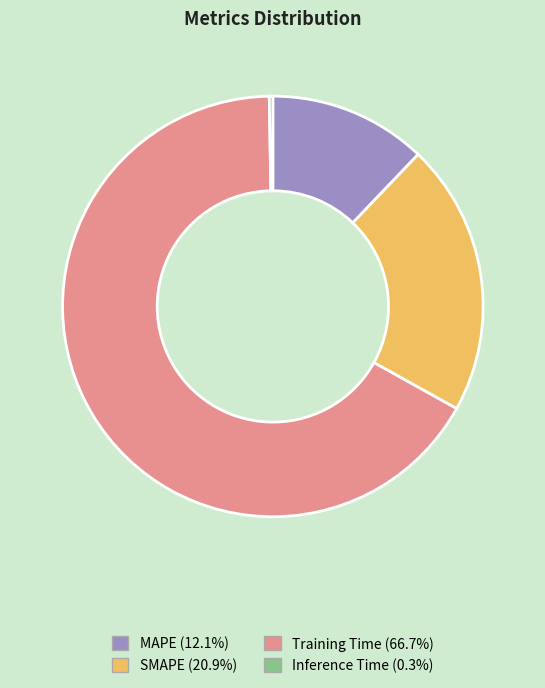

What is the ratio of the value at SMAPE to the value at Training Time?

0.3